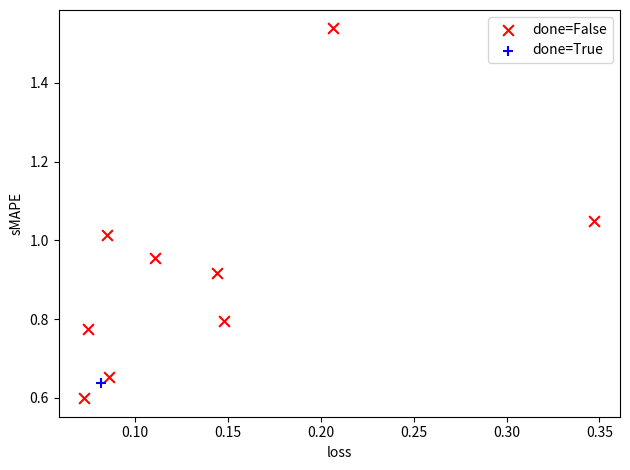

What are all the series names shown in the legend?

done=False, done=True